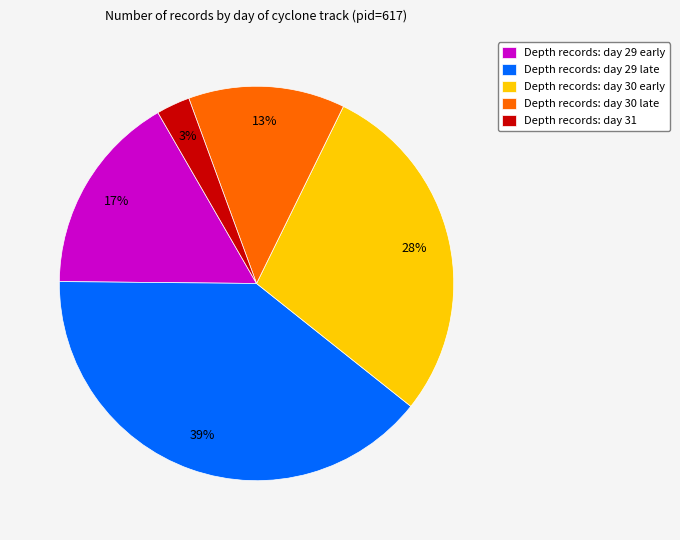

Which has a higher value, Depth records: day 30 early or Depth records: day 29 early?

Depth records: day 30 early